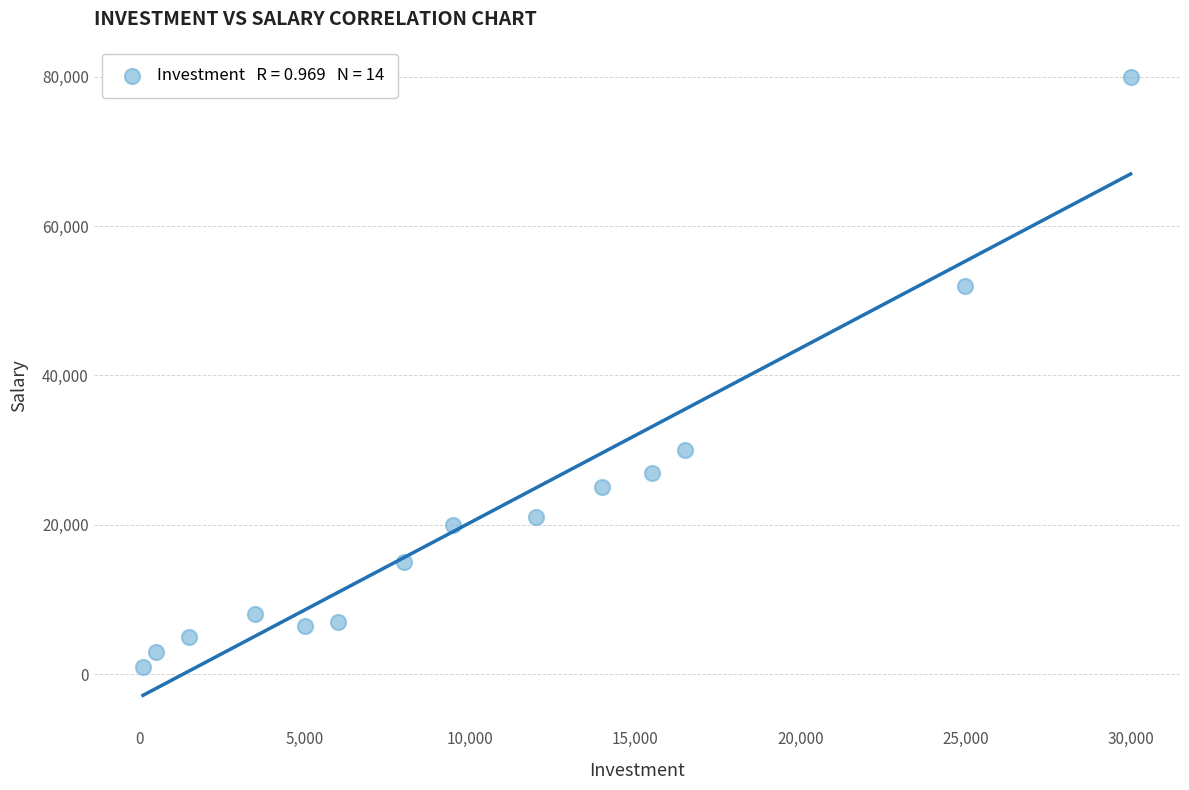

What Y value in the scatter plot is closest to 40500?

30000